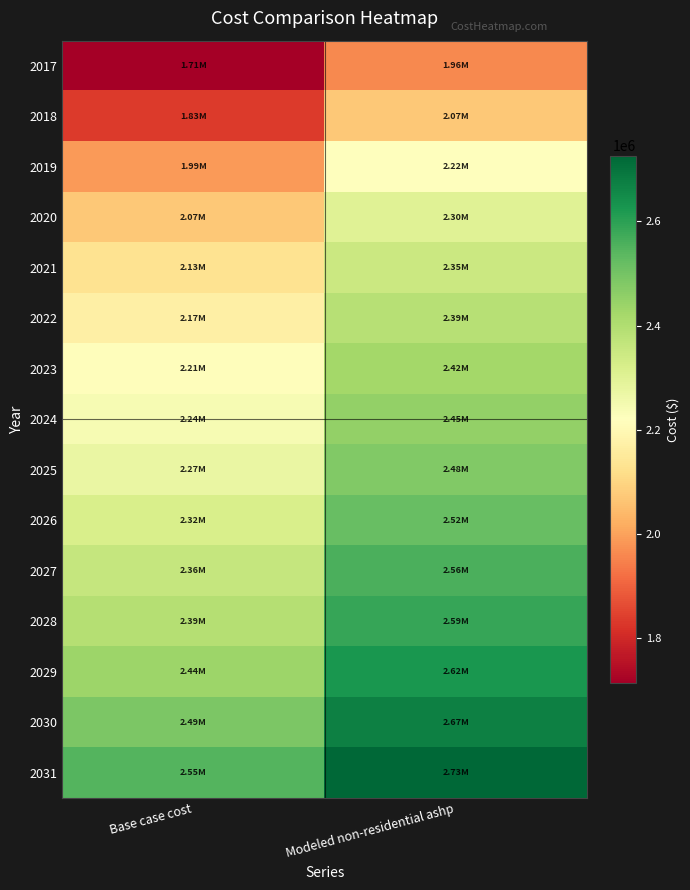

What is the greatest value displayed?

2725983.6